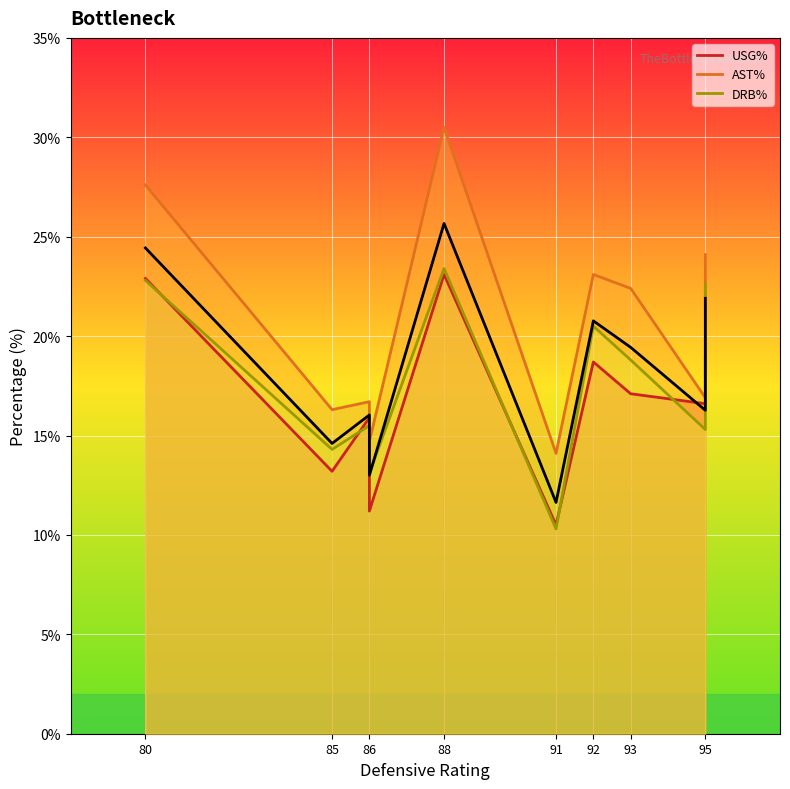

Which series has the largest range (max minus min)?

ast_pct